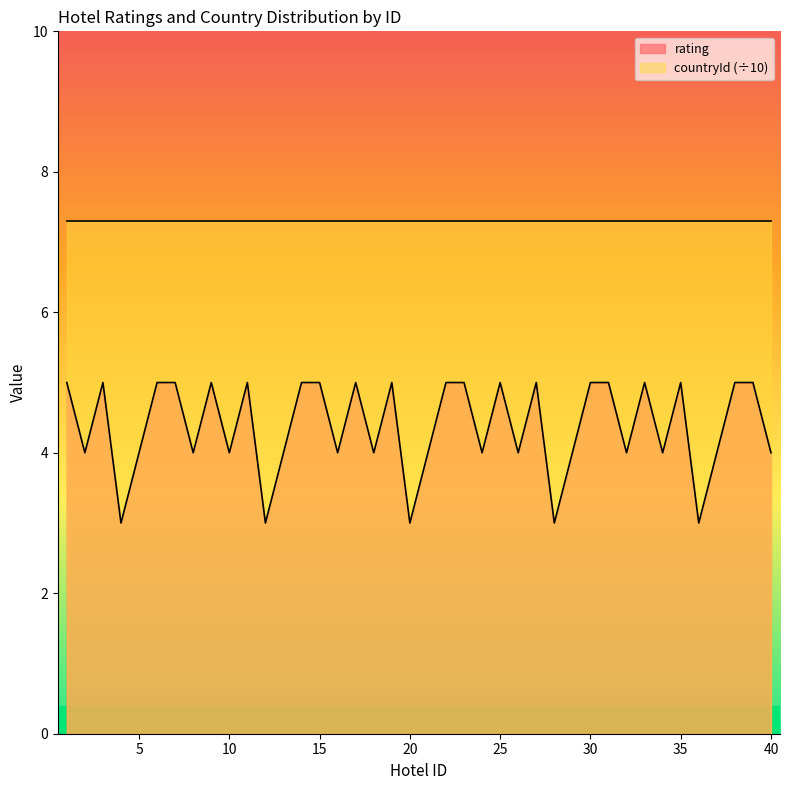

Which has a higher value, 31 or 22?

31